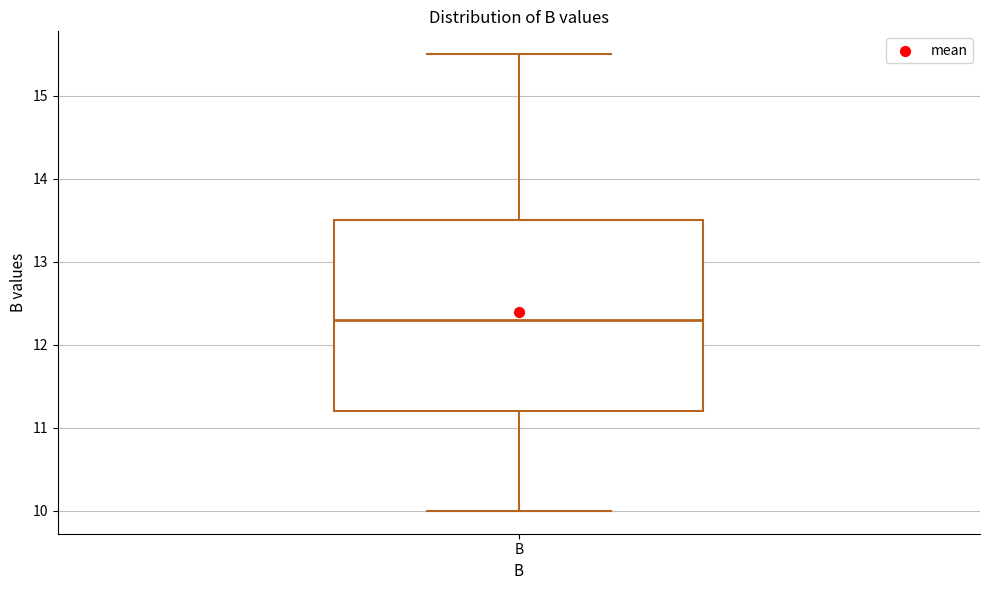

Where is the upper edge of the box for B on the y-axis? The values are not printed on the chart, so give them approximately, as read against the axis.

13.5